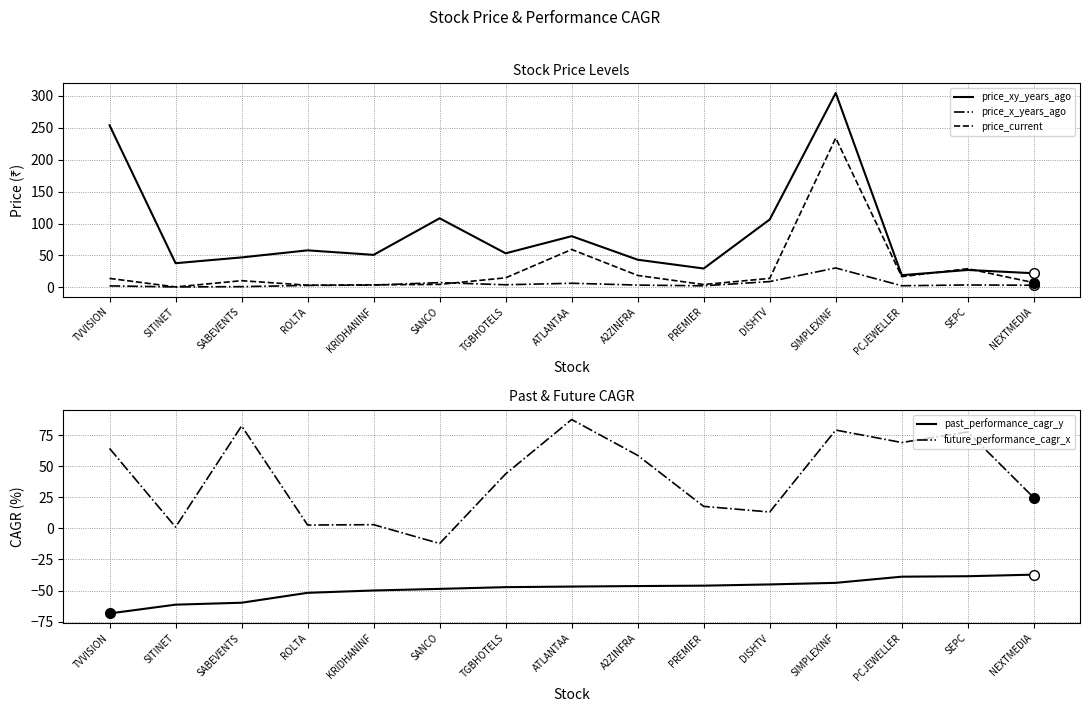

True or false: price_xy_years_ago has a value of 18.1 at KRIDHANINF.

False